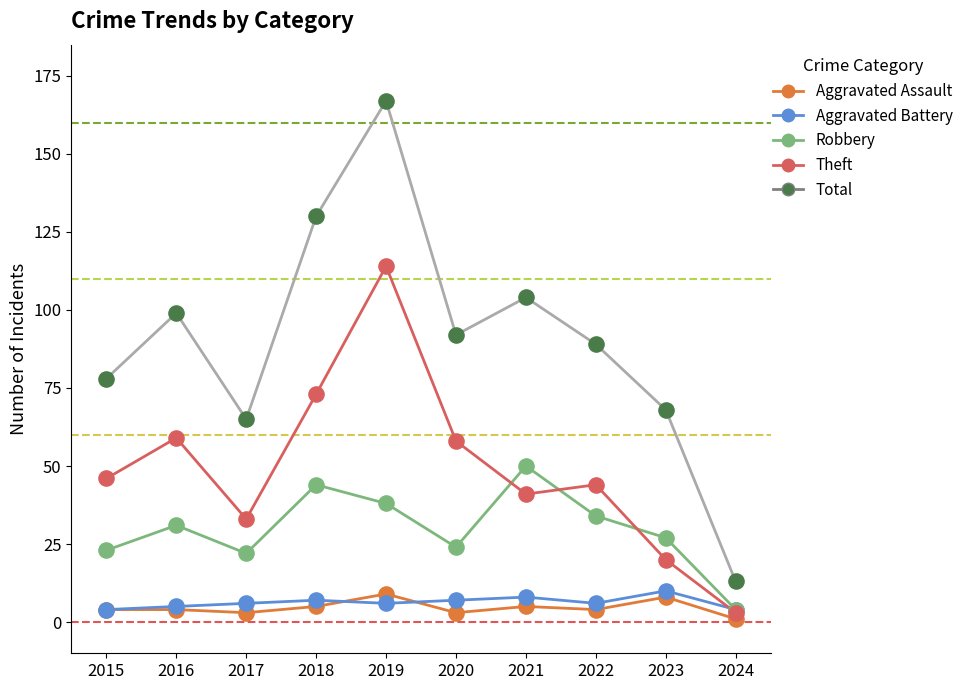

What are all the series names shown in the legend?

Aggravated Assault, Aggravated Battery, Robbery, Theft, Total